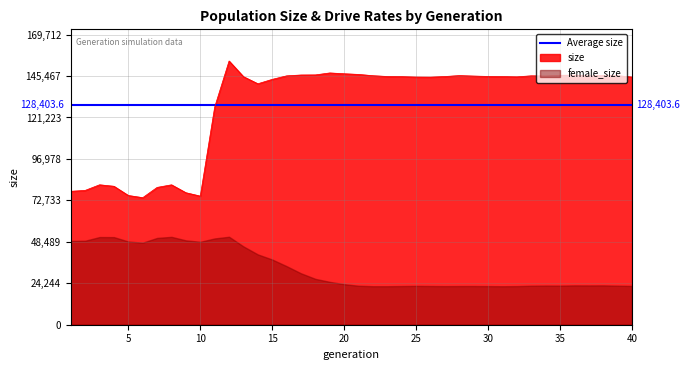

At which label does size first exceed 145195?

12